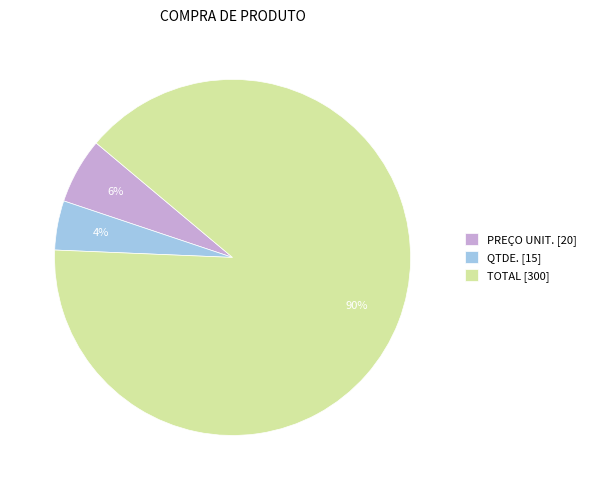

What is the largest slice in the pie chart?

TOTAL